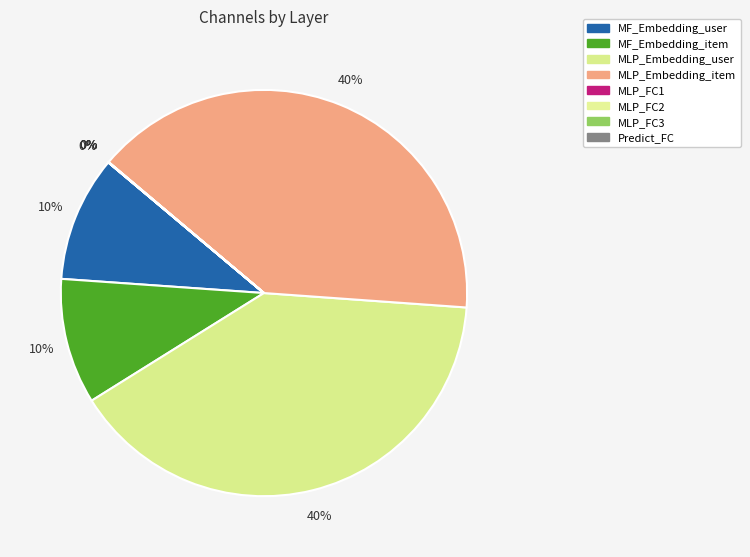

Which slice is the largest?

MLP_Embedding_user